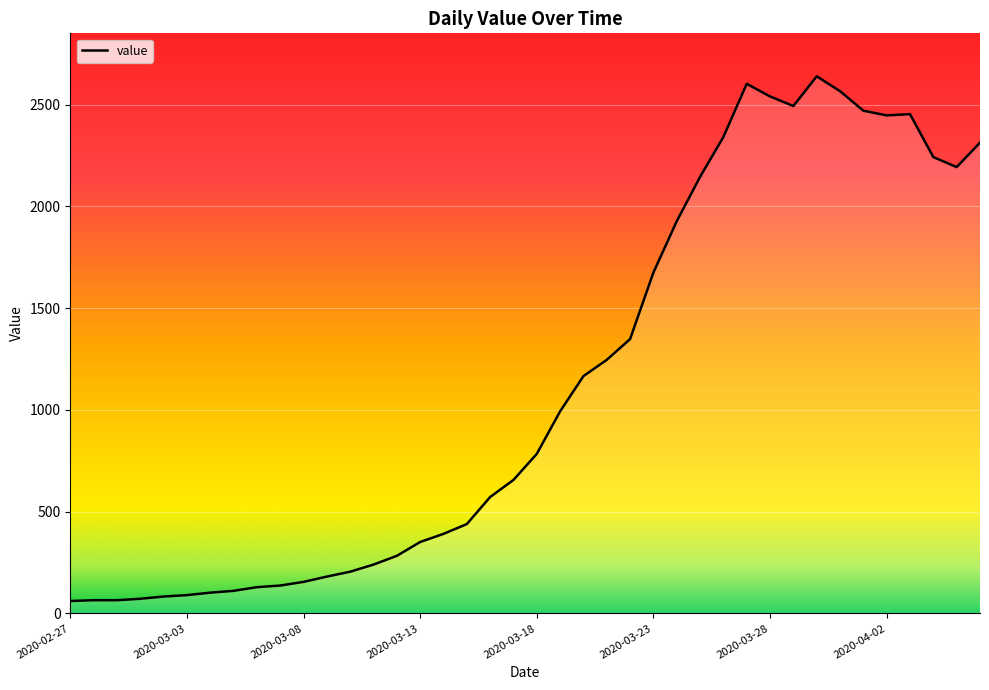

What is the difference between the maximum and minimum values?

2578